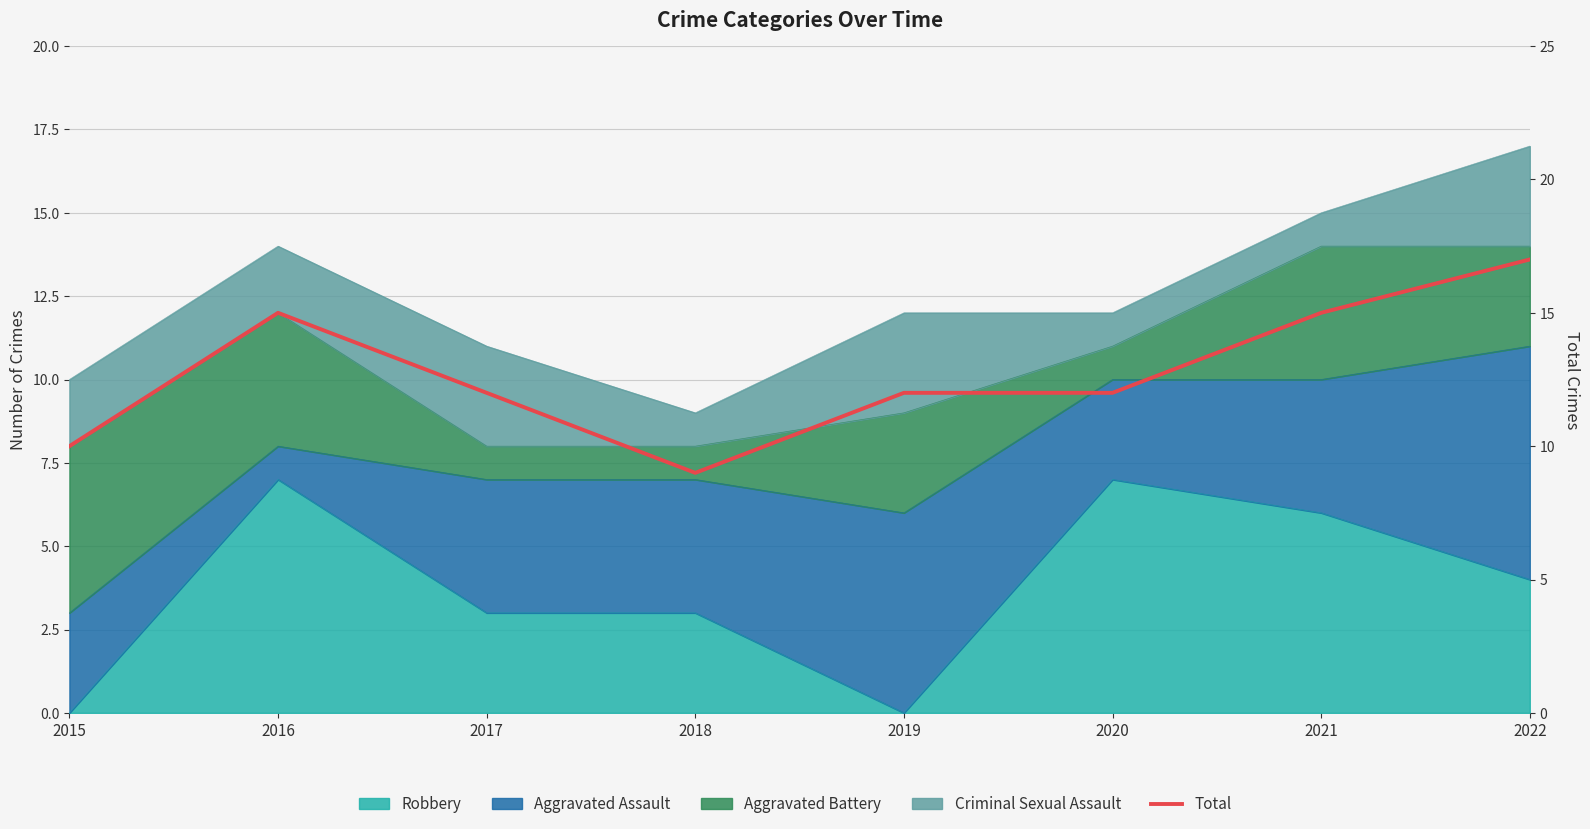

Between 2016 and 2015, which is larger?

2016